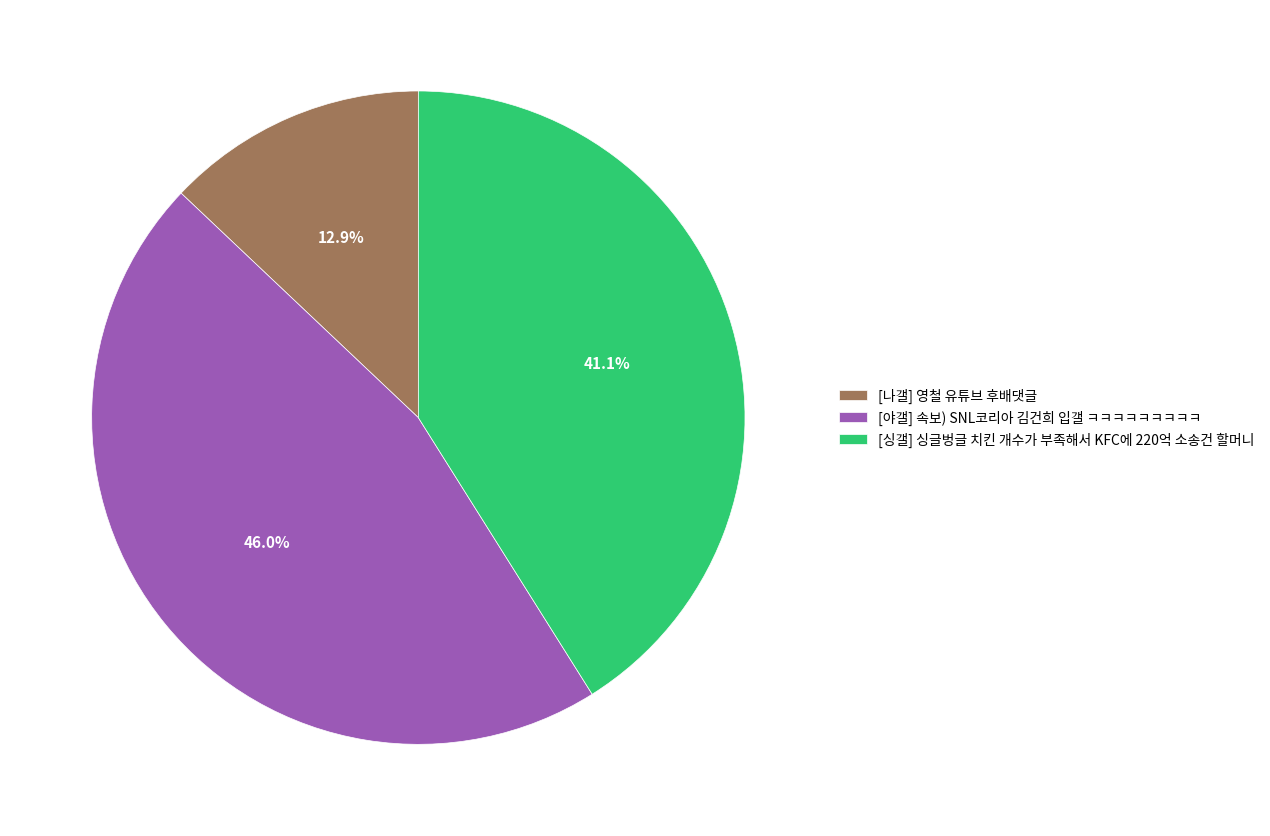

Does [야갤] 속보) SNL코리아 김건희 입갤 ㅋㅋㅋㅋㅋㅋㅋㅋㅋ represent more than half of the total?

No